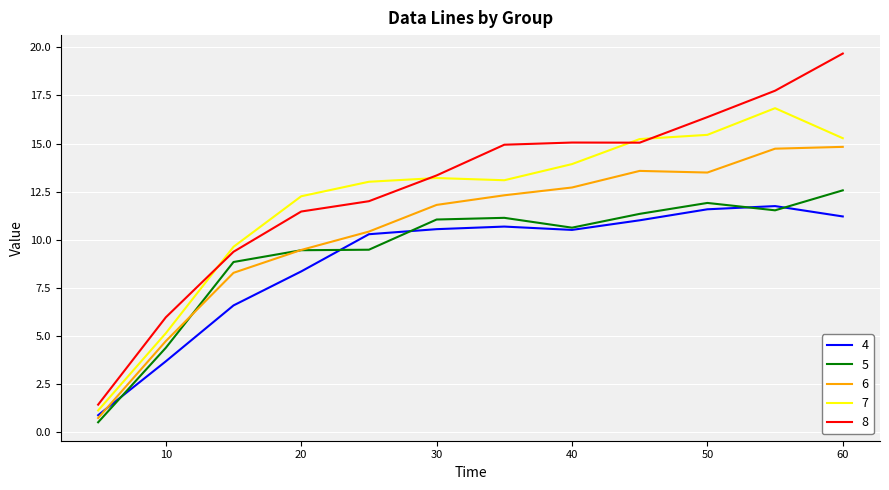

True or false: 7 and 4 intersect in this chart.

False